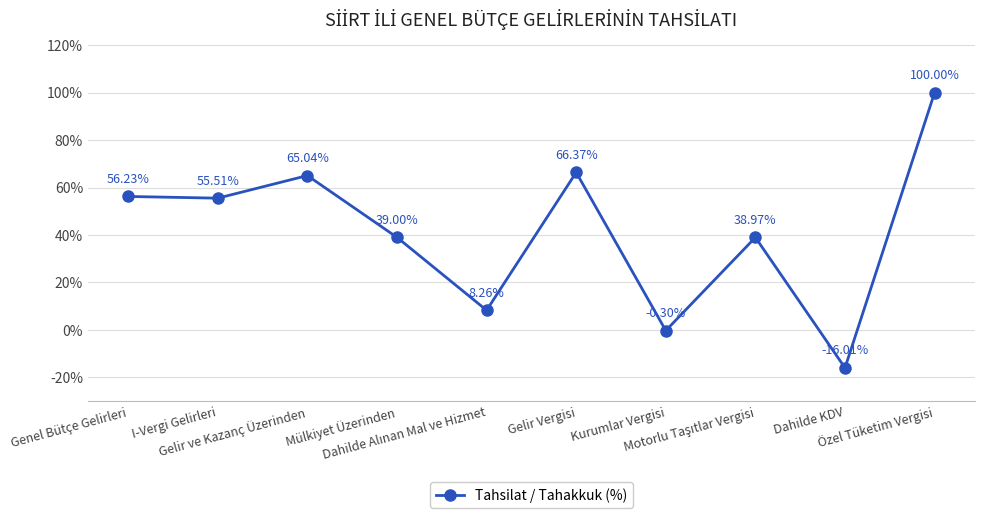

What is the average value?

41.3